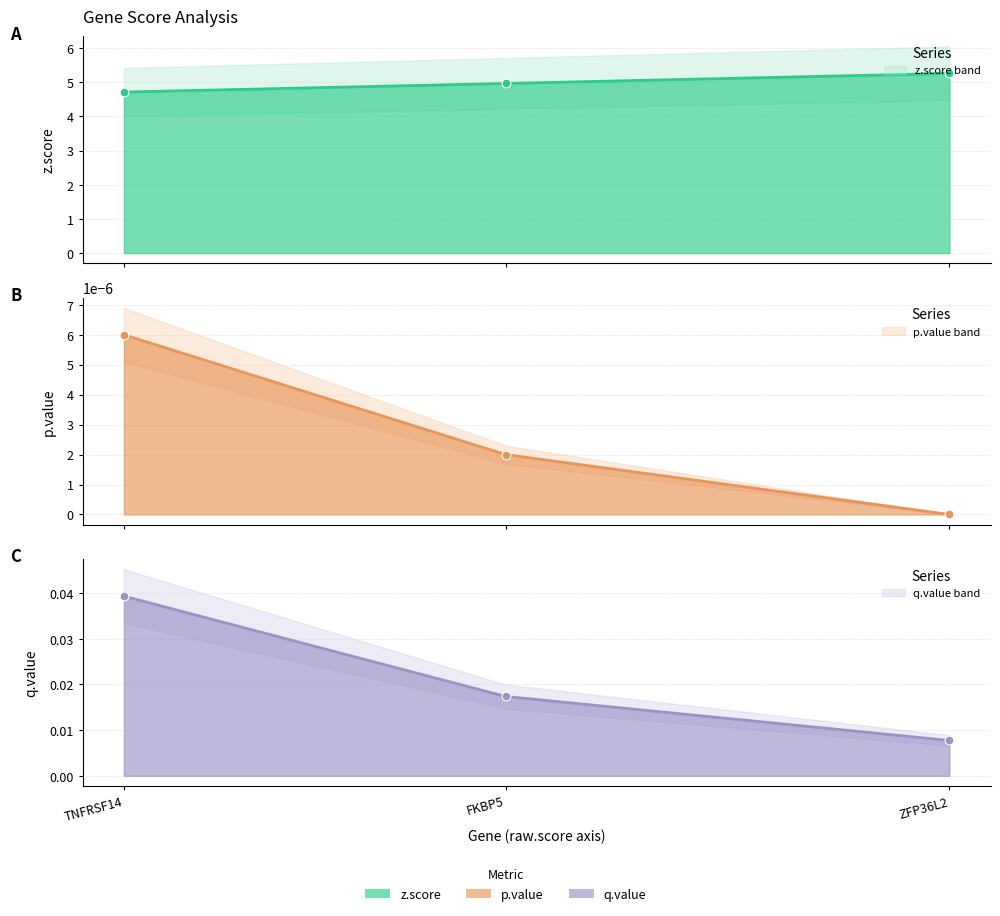

Which series reaches the minimum Y coordinate?

p.value